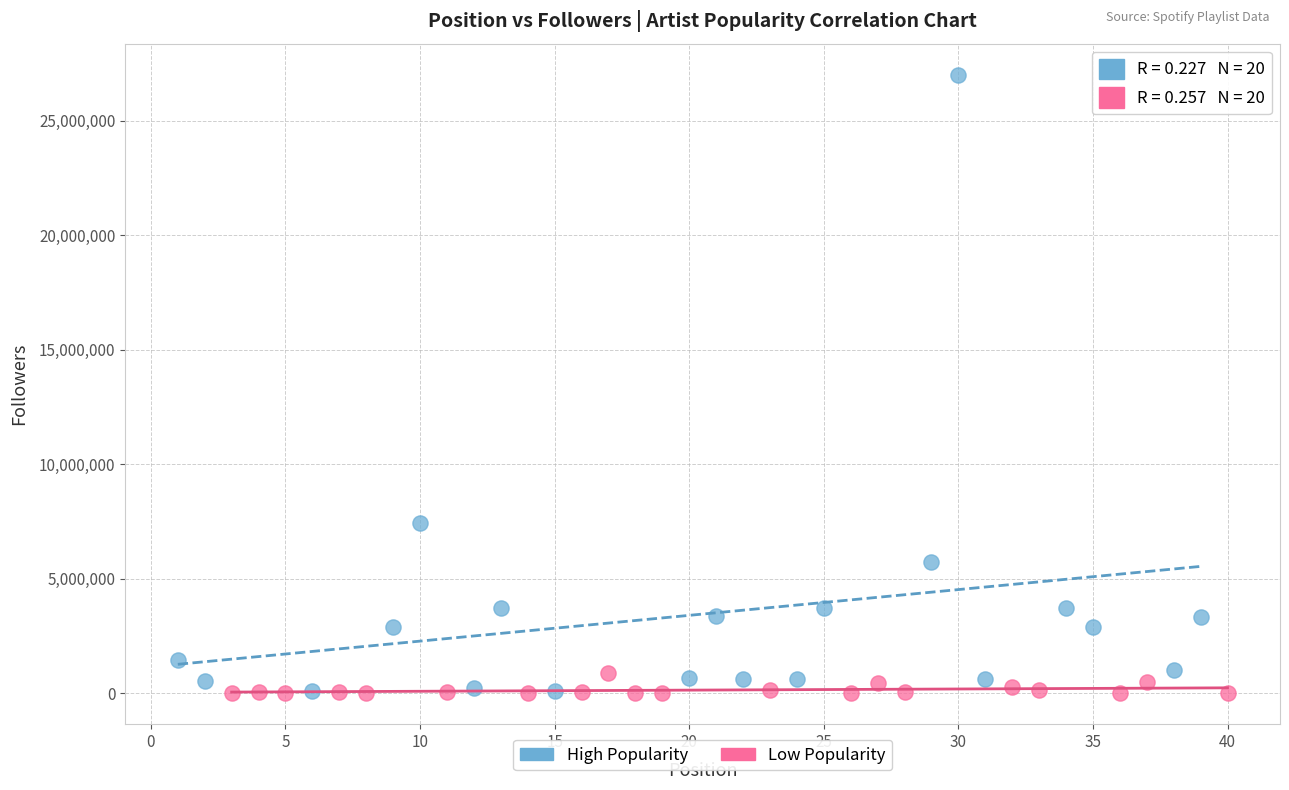

Which series has the largest Y range (max minus min)?

High Popularity